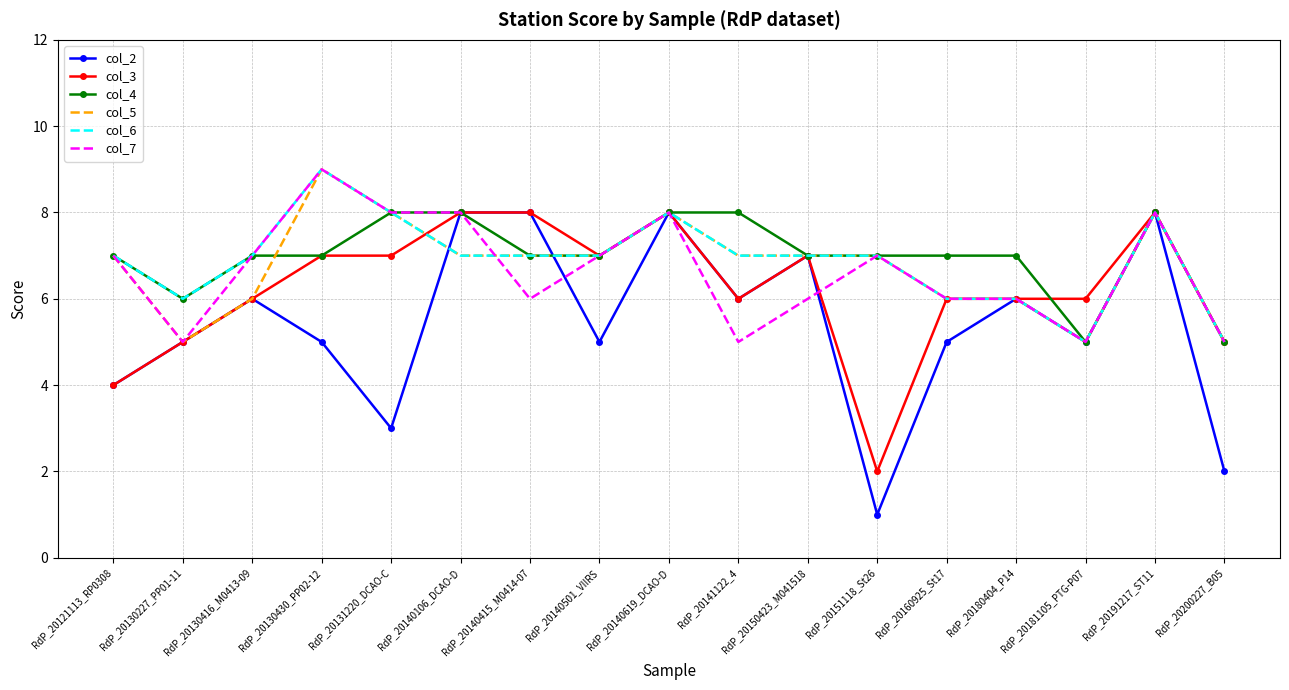

What is the difference between the maximum and second lowest values in the col_7 series?

4